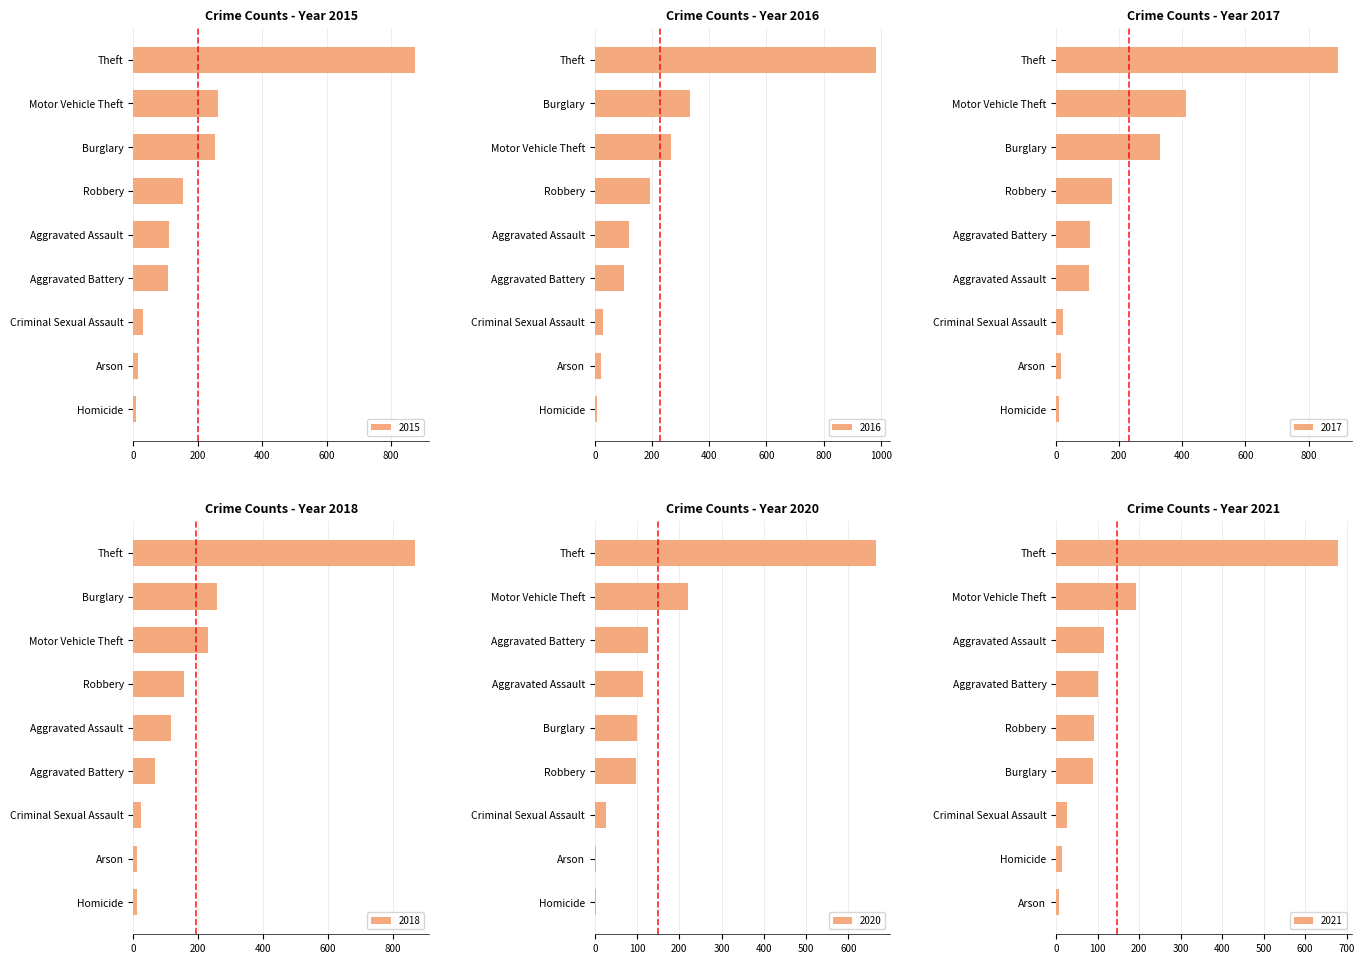

What is the difference between the maximum and second lowest values in the 2018 series?

856